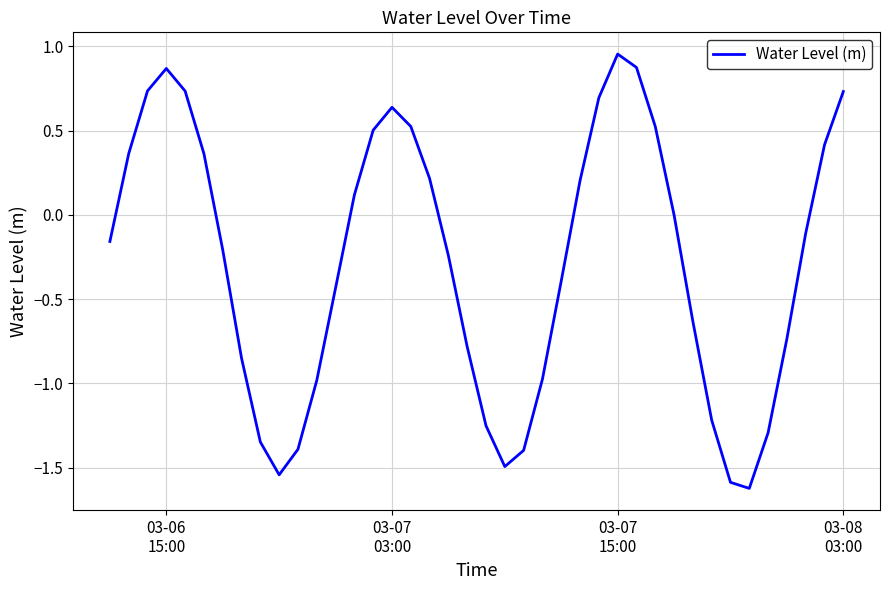

What is the smallest value displayed?

-1.6